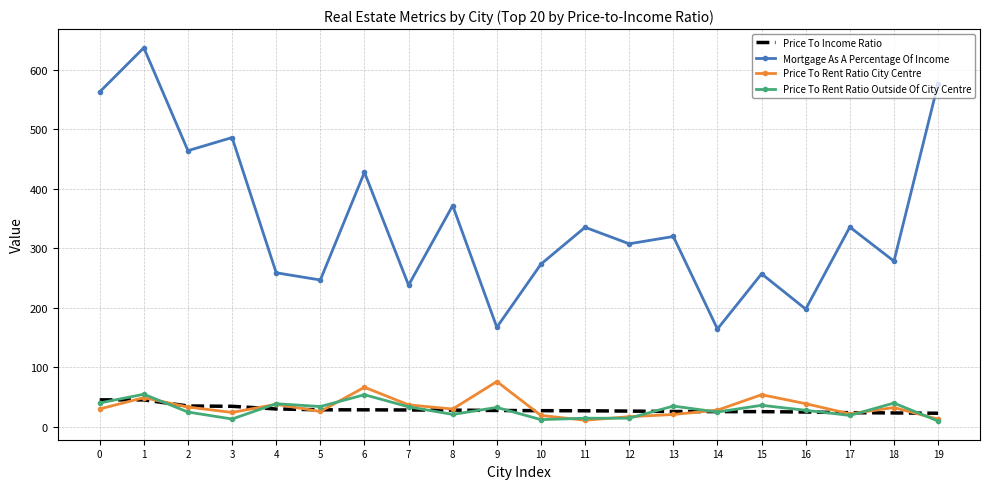

True or false: Price To Income Ratio and Mortgage As A Percentage Of Income intersect in this chart.

False